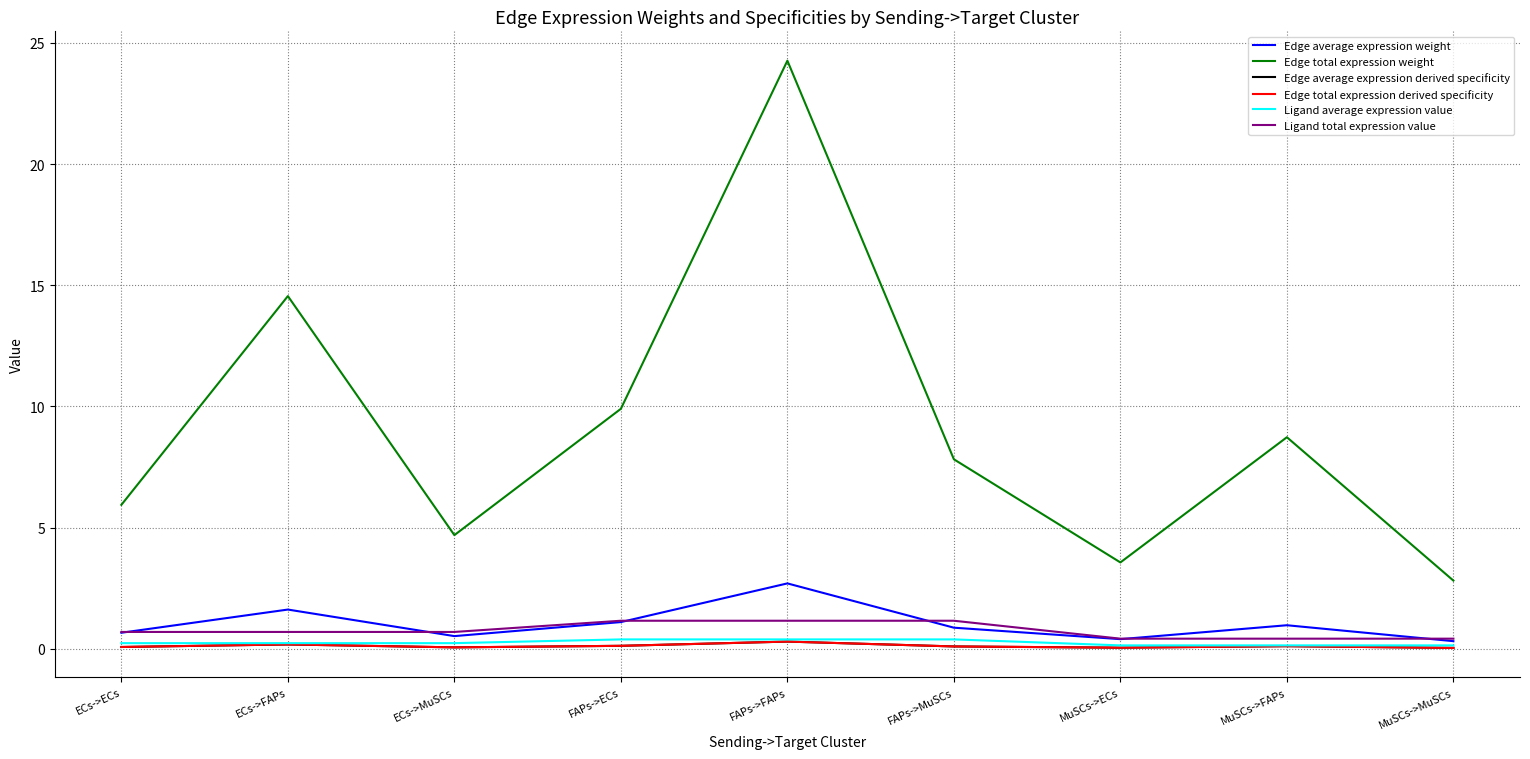

What is the label of the 4th point from the left?

FAPs->ECs